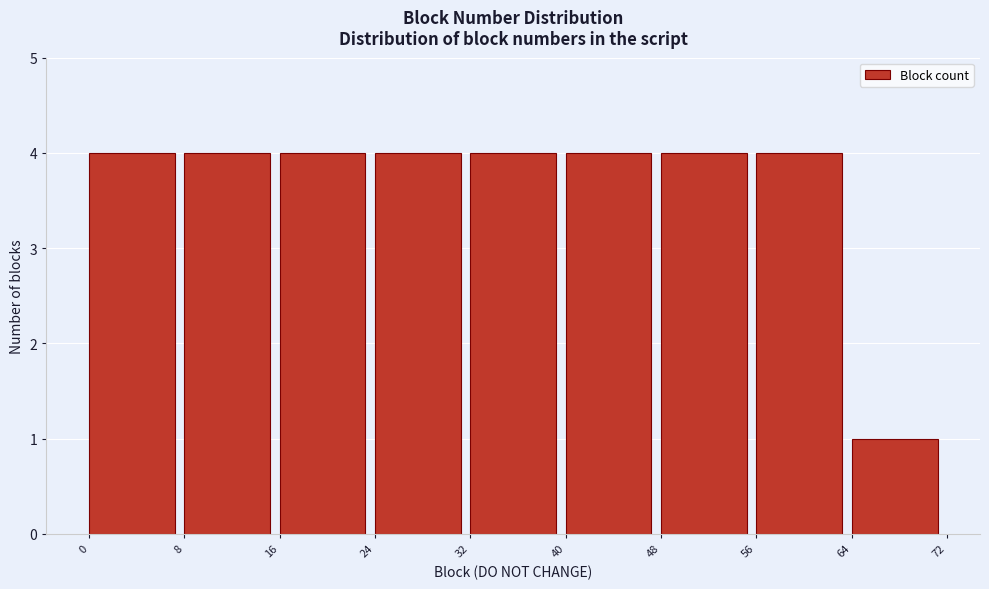

How tall is the bar that spans 56 to 64 on the x-axis? The values are not printed on the chart, so give them approximately, as read against the axis.

4